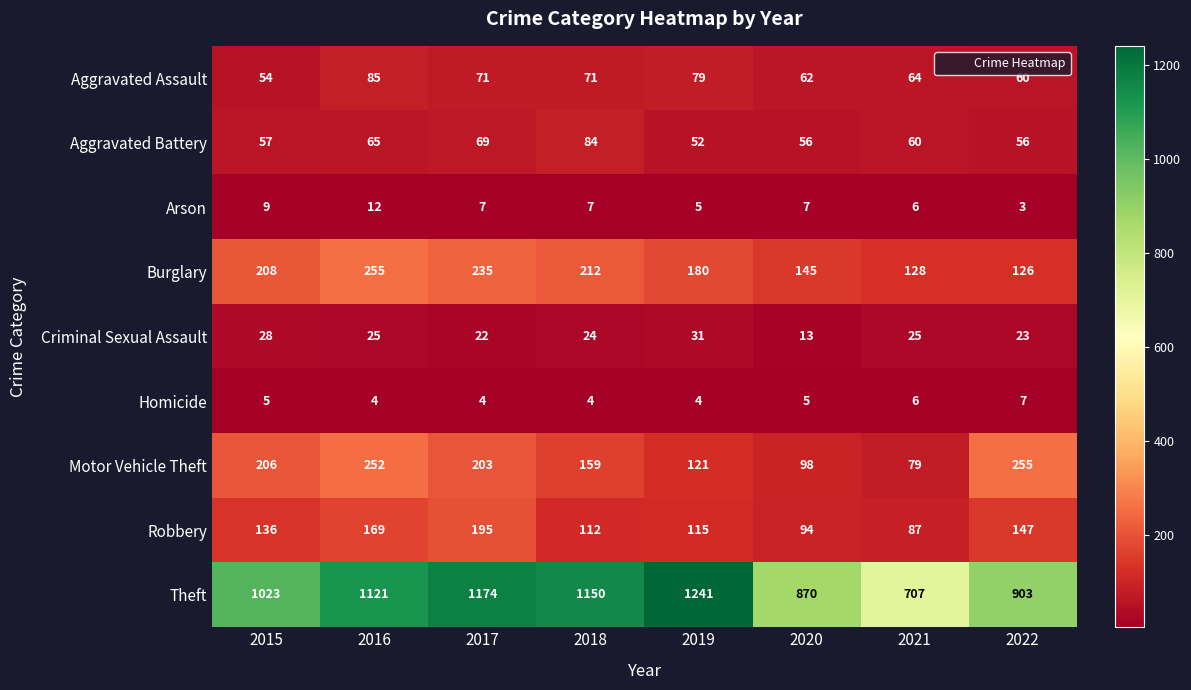

What is the total value across all series at 2015?

1726